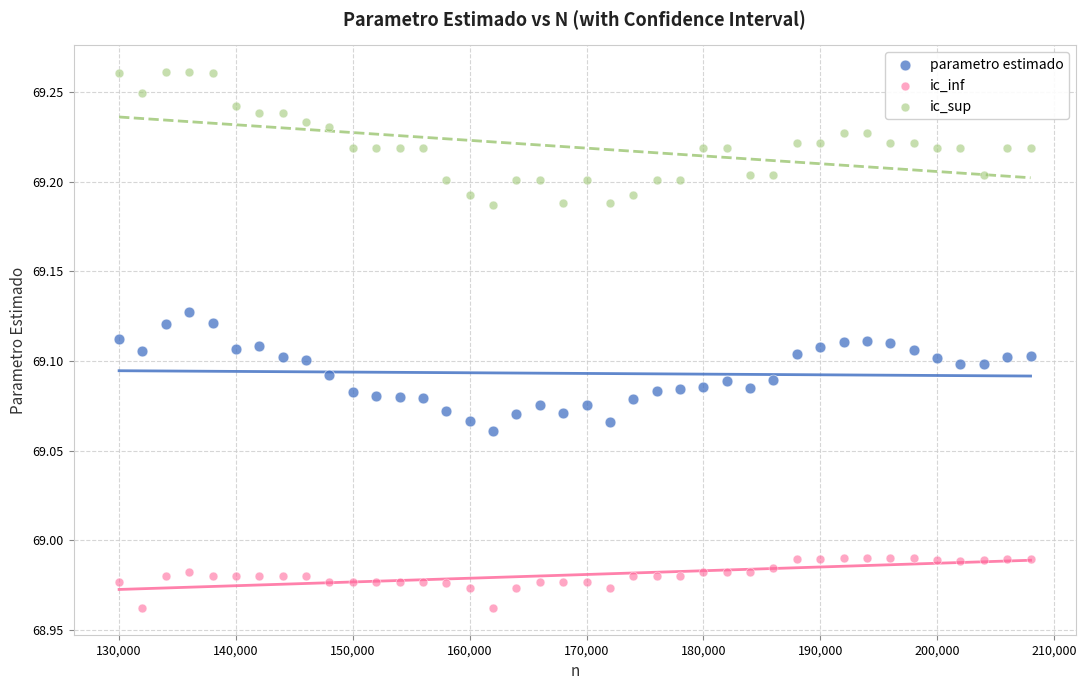

What is the X range (max minus min) for the scatter plot?

78000.0